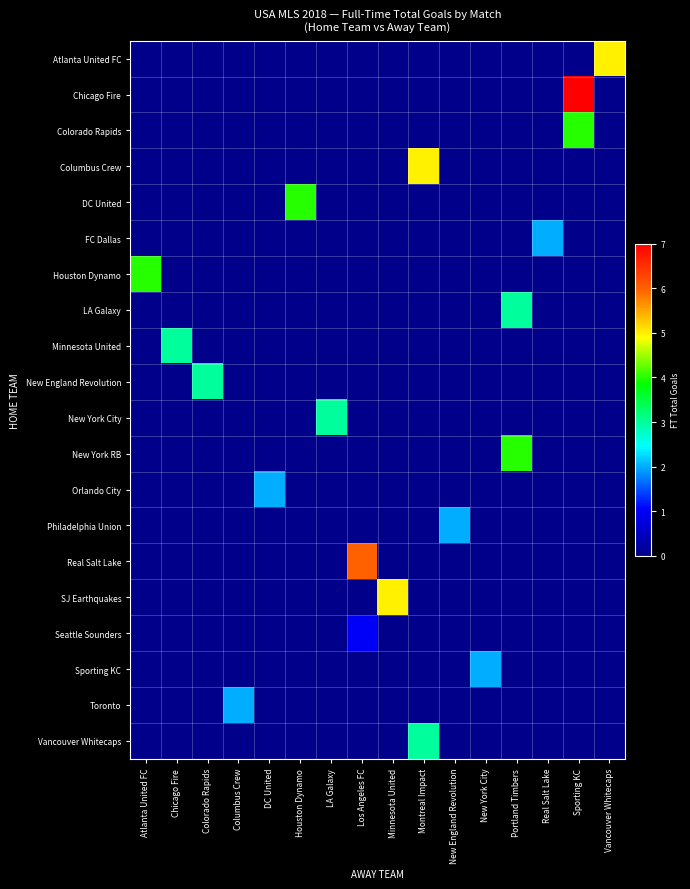

Reading right to left, extract all data points from this chart.

row_0: Vancouver Whitecaps=5	Sporting KC=0	Real Salt Lake=0	Portland Timbers=0	New York City=0	New England Revolution=0	Montreal Impact=0	Minnesota United=0	Los Angeles FC=0	LA Galaxy=0	Houston Dynamo=0	DC United=0	Columbus Crew=0	Colorado Rapids=0	Chicago Fire=0	Atlanta United FC=0
row_1: Vancouver Whitecaps=0	Sporting KC=7	Real Salt Lake=0	Portland Timbers=0	New York City=0	New England Revolution=0	Montreal Impact=0	Minnesota United=0	Los Angeles FC=0	LA Galaxy=0	Houston Dynamo=0	DC United=0	Columbus Crew=0	Colorado Rapids=0	Chicago Fire=0	Atlanta United FC=0
row_2: Vancouver Whitecaps=0	Sporting KC=4	Real Salt Lake=0	Portland Timbers=0	New York City=0	New England Revolution=0	Montreal Impact=0	Minnesota United=0	Los Angeles FC=0	LA Galaxy=0	Houston Dynamo=0	DC United=0	Columbus Crew=0	Colorado Rapids=0	Chicago Fire=0	Atlanta United FC=0
row_3: Vancouver Whitecaps=0	Sporting KC=0	Real Salt Lake=0	Portland Timbers=0	New York City=0	New England Revolution=0	Montreal Impact=5	Minnesota United=0	Los Angeles FC=0	LA Galaxy=0	Houston Dynamo=0	DC United=0	Columbus Crew=0	Colorado Rapids=0	Chicago Fire=0	Atlanta United FC=0
row_4: Vancouver Whitecaps=0	Sporting KC=0	Real Salt Lake=0	Portland Timbers=0	New York City=0	New England Revolution=0	Montreal Impact=0	Minnesota United=0	Los Angeles FC=0	LA Galaxy=0	Houston Dynamo=4	DC United=0	Columbus Crew=0	Colorado Rapids=0	Chicago Fire=0	Atlanta United FC=0
row_5: Vancouver Whitecaps=0	Sporting KC=0	Real Salt Lake=2	Portland Timbers=0	New York City=0	New England Revolution=0	Montreal Impact=0	Minnesota United=0	Los Angeles FC=0	LA Galaxy=0	Houston Dynamo=0	DC United=0	Columbus Crew=0	Colorado Rapids=0	Chicago Fire=0	Atlanta United FC=0
row_6: Vancouver Whitecaps=0	Sporting KC=0	Real Salt Lake=0	Portland Timbers=0	New York City=0	New England Revolution=0	Montreal Impact=0	Minnesota United=0	Los Angeles FC=0	LA Galaxy=0	Houston Dynamo=0	DC United=0	Columbus Crew=0	Colorado Rapids=0	Chicago Fire=0	Atlanta United FC=4
row_7: Vancouver Whitecaps=0	Sporting KC=0	Real Salt Lake=0	Portland Timbers=3	New York City=0	New England Revolution=0	Montreal Impact=0	Minnesota United=0	Los Angeles FC=0	LA Galaxy=0	Houston Dynamo=0	DC United=0	Columbus Crew=0	Colorado Rapids=0	Chicago Fire=0	Atlanta United FC=0
row_8: Vancouver Whitecaps=0	Sporting KC=0	Real Salt Lake=0	Portland Timbers=0	New York City=0	New England Revolution=0	Montreal Impact=0	Minnesota United=0	Los Angeles FC=0	LA Galaxy=0	Houston Dynamo=0	DC United=0	Columbus Crew=0	Colorado Rapids=0	Chicago Fire=3	Atlanta United FC=0
row_9: Vancouver Whitecaps=0	Sporting KC=0	Real Salt Lake=0	Portland Timbers=0	New York City=0	New England Revolution=0	Montreal Impact=0	Minnesota United=0	Los Angeles FC=0	LA Galaxy=0	Houston Dynamo=0	DC United=0	Columbus Crew=0	Colorado Rapids=3	Chicago Fire=0	Atlanta United FC=0
row_10: Vancouver Whitecaps=0	Sporting KC=0	Real Salt Lake=0	Portland Timbers=0	New York City=0	New England Revolution=0	Montreal Impact=0	Minnesota United=0	Los Angeles FC=0	LA Galaxy=3	Houston Dynamo=0	DC United=0	Columbus Crew=0	Colorado Rapids=0	Chicago Fire=0	Atlanta United FC=0
row_11: Vancouver Whitecaps=0	Sporting KC=0	Real Salt Lake=0	Portland Timbers=4	New York City=0	New England Revolution=0	Montreal Impact=0	Minnesota United=0	Los Angeles FC=0	LA Galaxy=0	Houston Dynamo=0	DC United=0	Columbus Crew=0	Colorado Rapids=0	Chicago Fire=0	Atlanta United FC=0
row_12: Vancouver Whitecaps=0	Sporting KC=0	Real Salt Lake=0	Portland Timbers=0	New York City=0	New England Revolution=0	Montreal Impact=0	Minnesota United=0	Los Angeles FC=0	LA Galaxy=0	Houston Dynamo=0	DC United=2	Columbus Crew=0	Colorado Rapids=0	Chicago Fire=0	Atlanta United FC=0
row_13: Vancouver Whitecaps=0	Sporting KC=0	Real Salt Lake=0	Portland Timbers=0	New York City=0	New England Revolution=2	Montreal Impact=0	Minnesota United=0	Los Angeles FC=0	LA Galaxy=0	Houston Dynamo=0	DC United=0	Columbus Crew=0	Colorado Rapids=0	Chicago Fire=0	Atlanta United FC=0
row_14: Vancouver Whitecaps=0	Sporting KC=0	Real Salt Lake=0	Portland Timbers=0	New York City=0	New England Revolution=0	Montreal Impact=0	Minnesota United=0	Los Angeles FC=6	LA Galaxy=0	Houston Dynamo=0	DC United=0	Columbus Crew=0	Colorado Rapids=0	Chicago Fire=0	Atlanta United FC=0
row_15: Vancouver Whitecaps=0	Sporting KC=0	Real Salt Lake=0	Portland Timbers=0	New York City=0	New England Revolution=0	Montreal Impact=0	Minnesota United=5	Los Angeles FC=0	LA Galaxy=0	Houston Dynamo=0	DC United=0	Columbus Crew=0	Colorado Rapids=0	Chicago Fire=0	Atlanta United FC=0
row_16: Vancouver Whitecaps=0	Sporting KC=0	Real Salt Lake=0	Portland Timbers=0	New York City=0	New England Revolution=0	Montreal Impact=0	Minnesota United=0	Los Angeles FC=1	LA Galaxy=0	Houston Dynamo=0	DC United=0	Columbus Crew=0	Colorado Rapids=0	Chicago Fire=0	Atlanta United FC=0
row_17: Vancouver Whitecaps=0	Sporting KC=0	Real Salt Lake=0	Portland Timbers=0	New York City=2	New England Revolution=0	Montreal Impact=0	Minnesota United=0	Los Angeles FC=0	LA Galaxy=0	Houston Dynamo=0	DC United=0	Columbus Crew=0	Colorado Rapids=0	Chicago Fire=0	Atlanta United FC=0
row_18: Vancouver Whitecaps=0	Sporting KC=0	Real Salt Lake=0	Portland Timbers=0	New York City=0	New England Revolution=0	Montreal Impact=0	Minnesota United=0	Los Angeles FC=0	LA Galaxy=0	Houston Dynamo=0	DC United=0	Columbus Crew=2	Colorado Rapids=0	Chicago Fire=0	Atlanta United FC=0
row_19: Vancouver Whitecaps=0	Sporting KC=0	Real Salt Lake=0	Portland Timbers=0	New York City=0	New England Revolution=0	Montreal Impact=3	Minnesota United=0	Los Angeles FC=0	LA Galaxy=0	Houston Dynamo=0	DC United=0	Columbus Crew=0	Colorado Rapids=0	Chicago Fire=0	Atlanta United FC=0